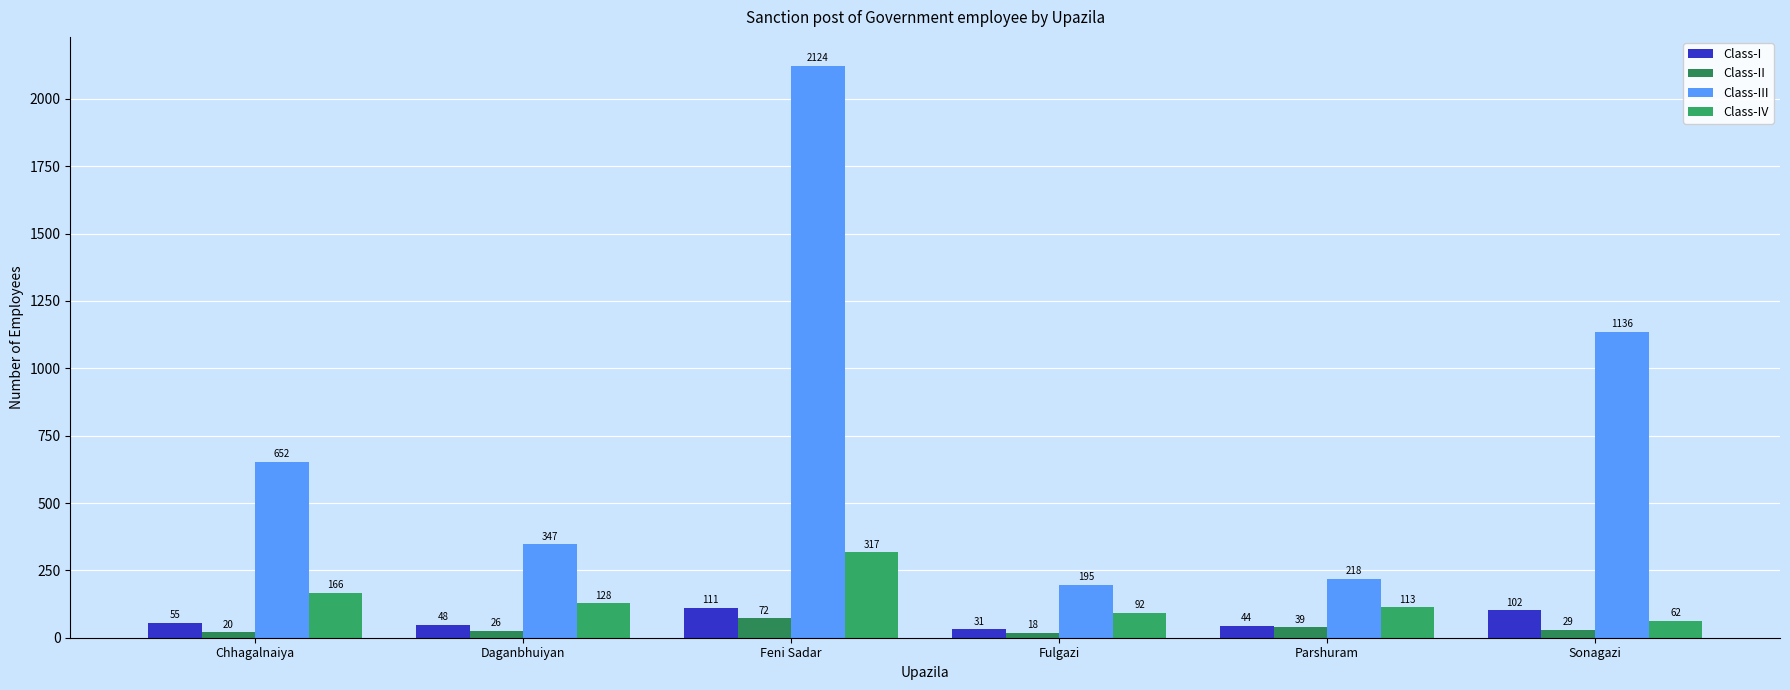

List the labels in order of Class-IV value, smallest first.

Sonagazi, Fulgazi, Parshuram, Daganbhuiyan, Chhagalnaiya, Feni Sadar